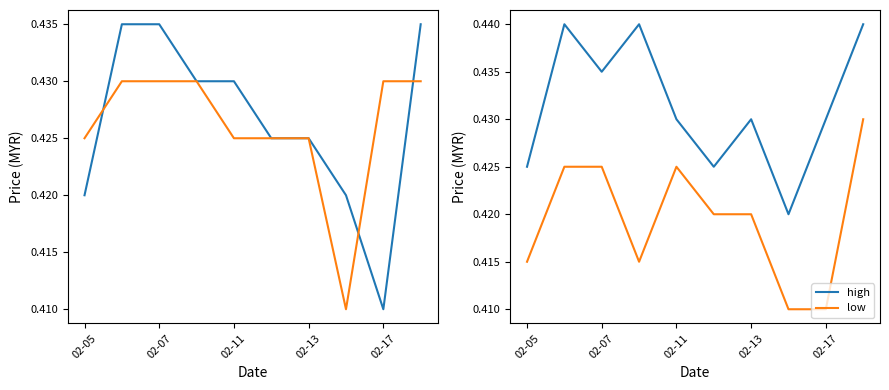

What is the value of the close point at the 10th from the left?

0.4